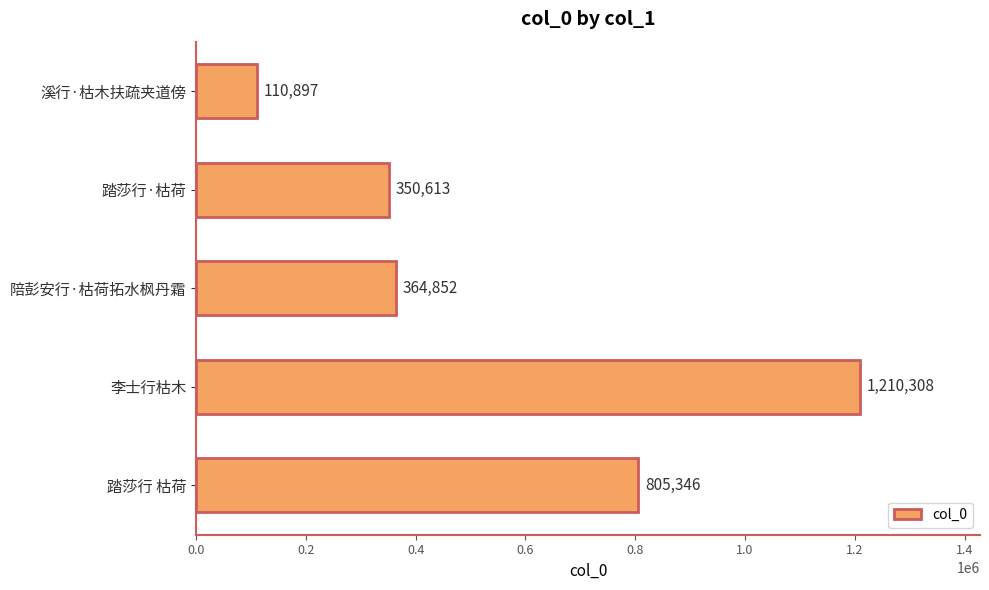

Approximately how many times larger is the value at 陪彭安行·枯荷拓水枫丹霜 compared to 踏莎行·枯荷?

1.0